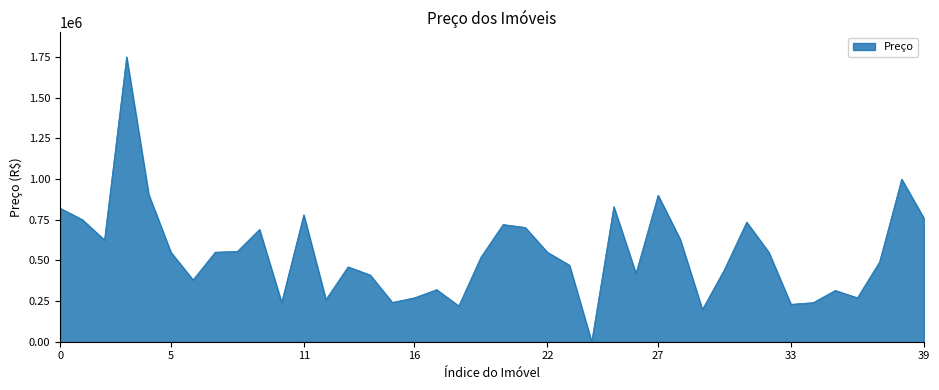

What is the difference between the maximum and minimum values?

1750000